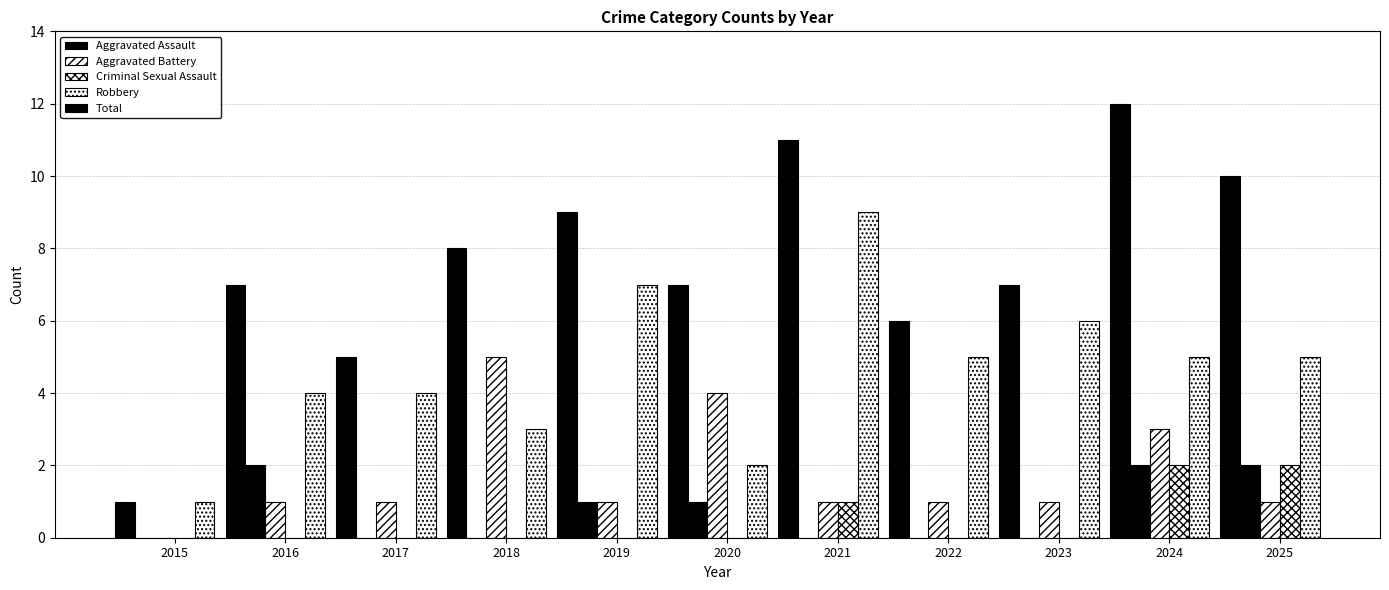

What is the average value of the Aggravated Battery series?

2